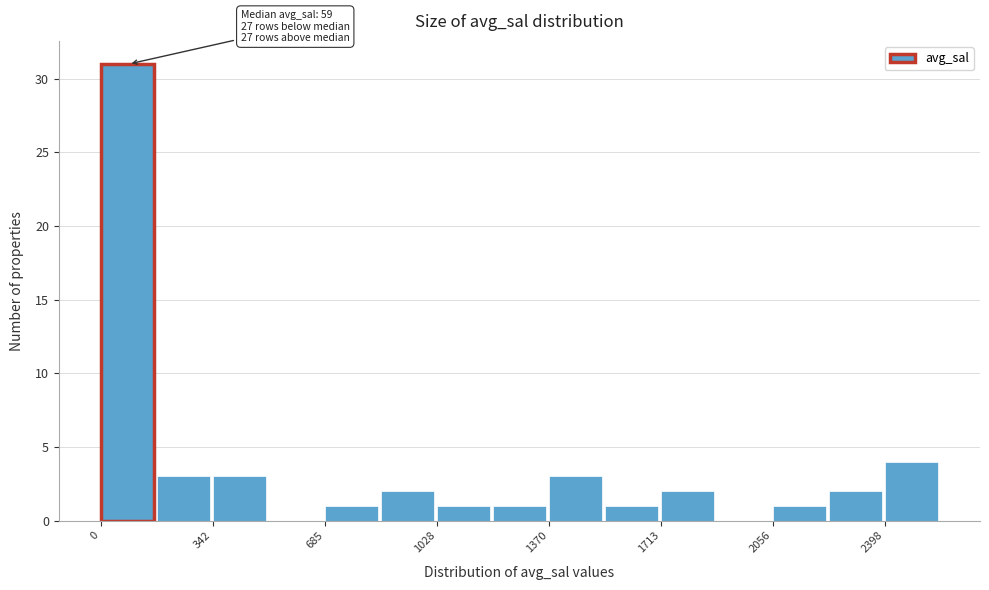

Read against the x-axis, roughly where is the centre of the tallest bar?

100